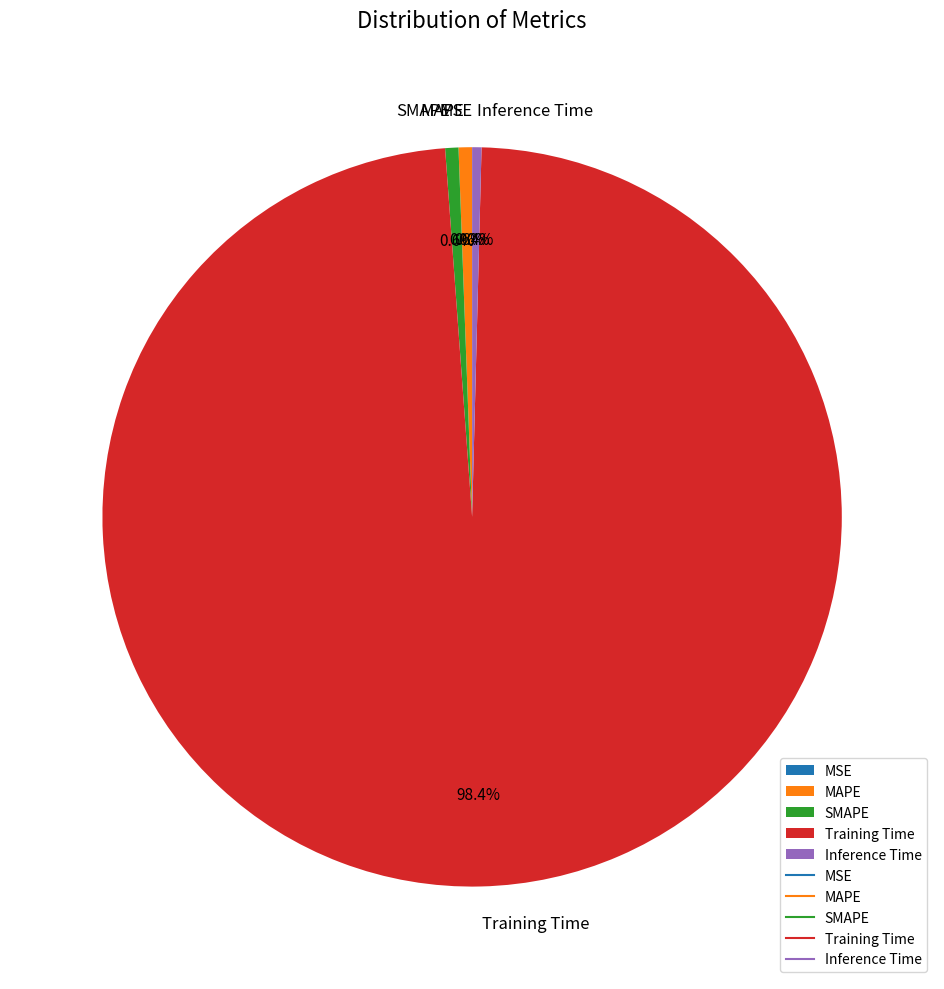

Does any single category account for the majority?

Yes